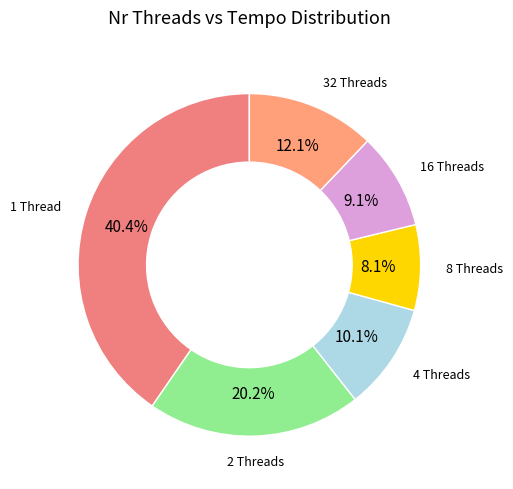

Is there any slice that represents more than half of the pie?

No